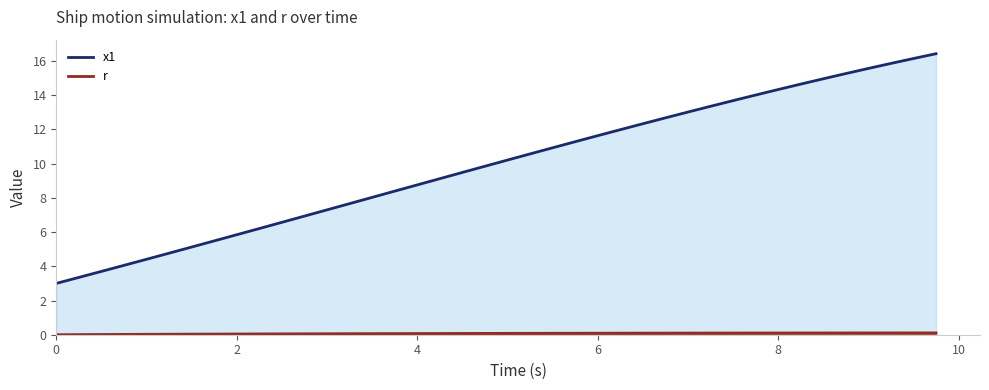

What are all the series names shown in the legend?

x1, r